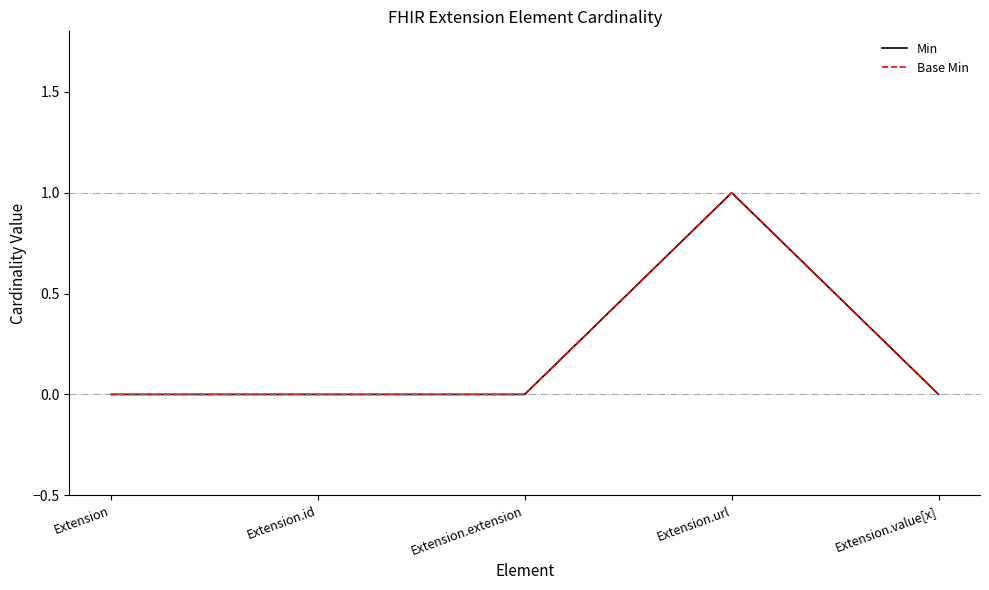

What is the difference between the maximum and minimum values in the Min series?

1